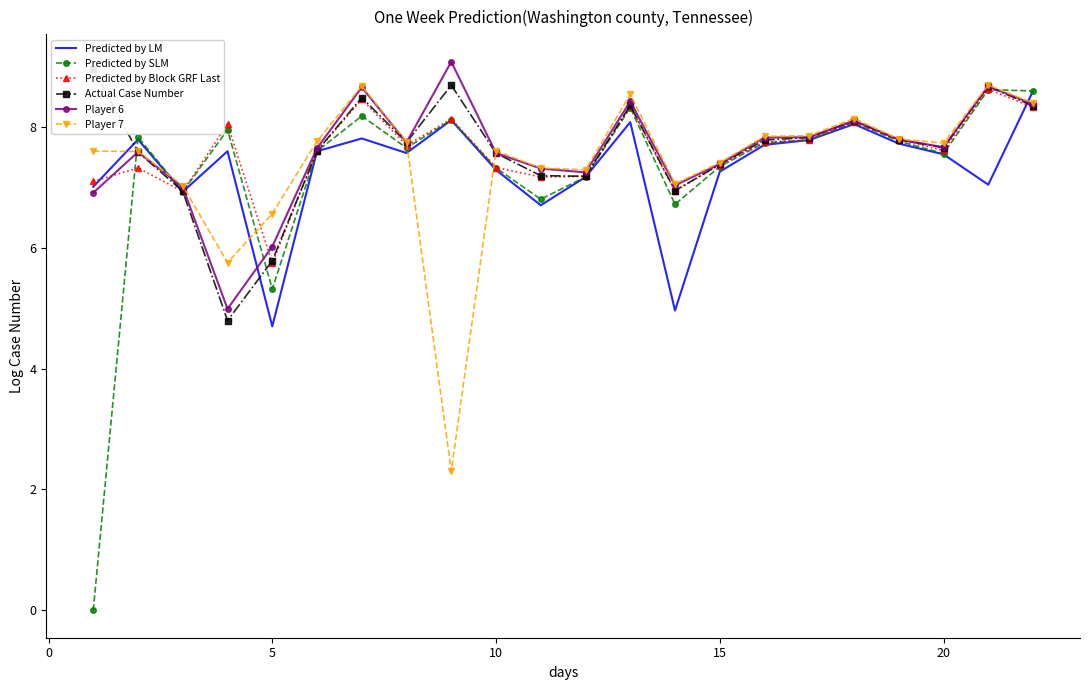

At which label does Predicted by LM reach its minimum?

5